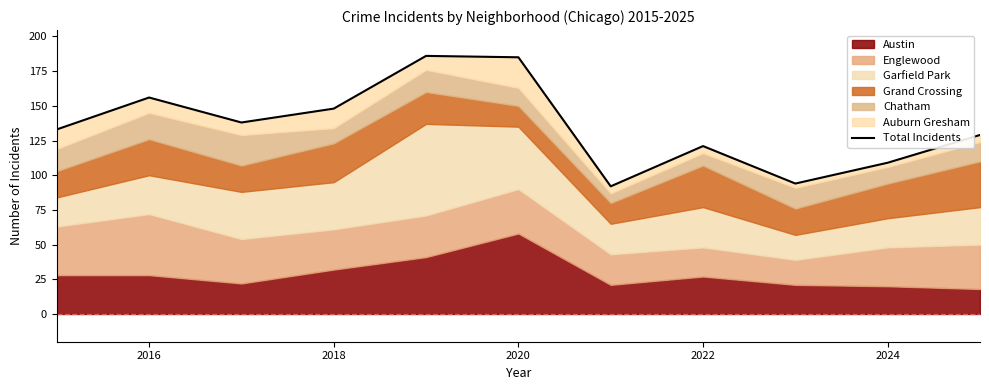

Where is the first local maximum?

2016